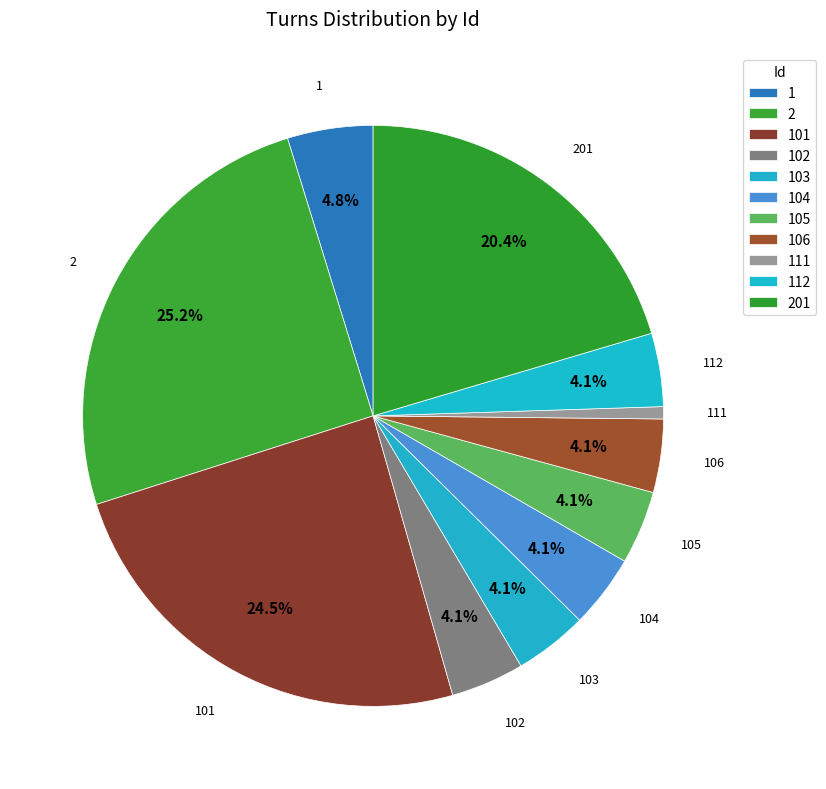

Is it true that 111 is 1% of the pie?

True